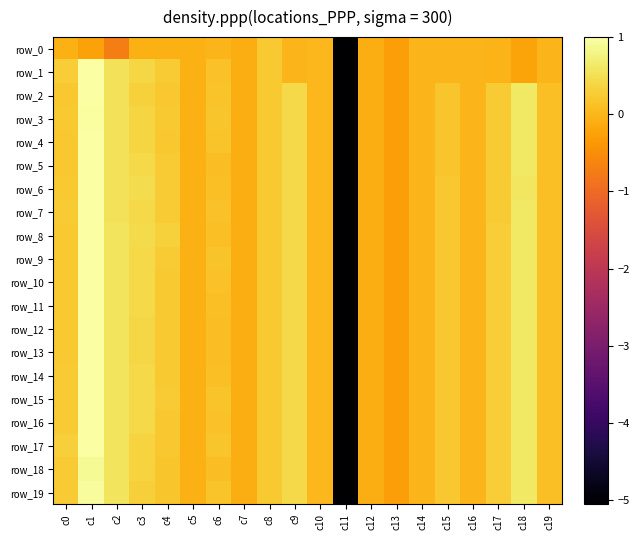

What is the total value across all series at c6?

2.6